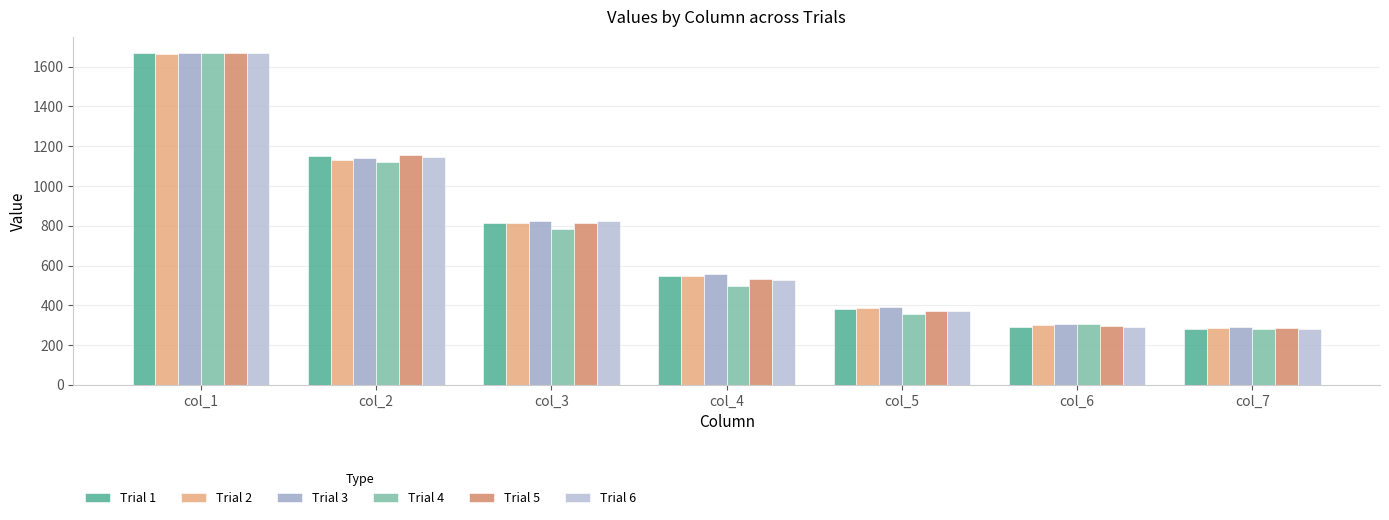

How many values in the Trial 4 series are below 496?

3